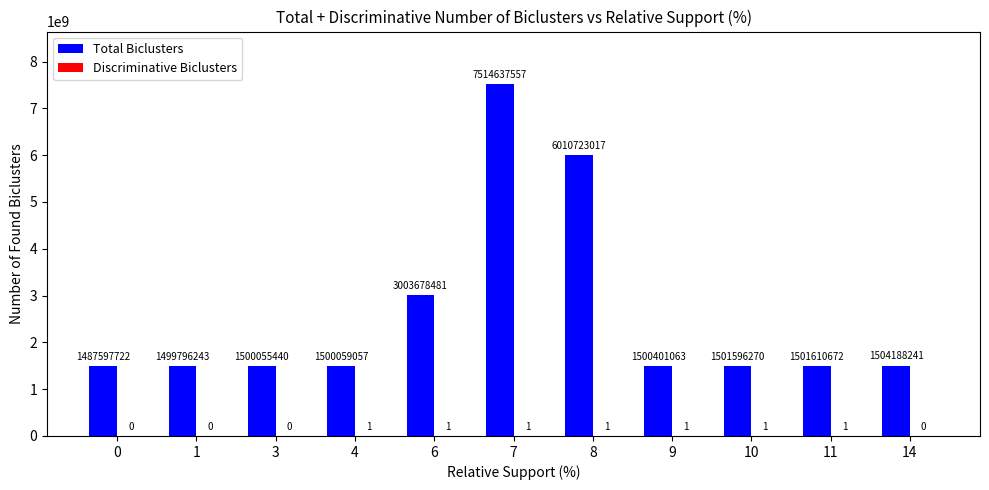

True or false: Total Biclusters has a value of 1499796243 at 1.

True